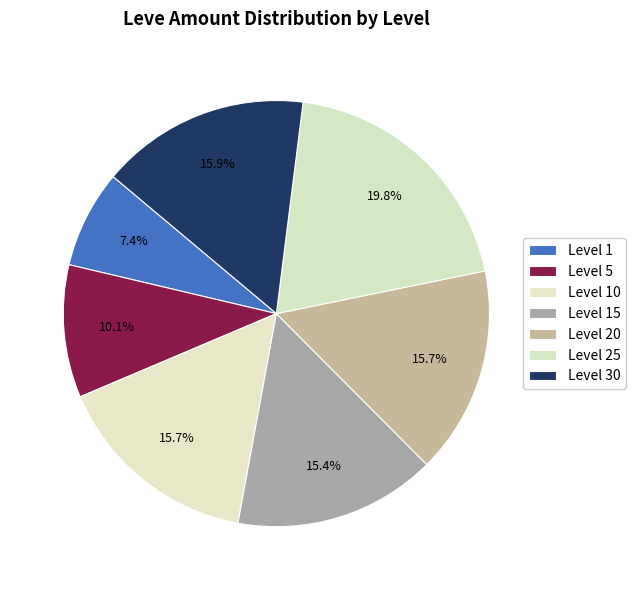

To the nearest percent, what is the difference between the largest and smallest slice percentages?

12%